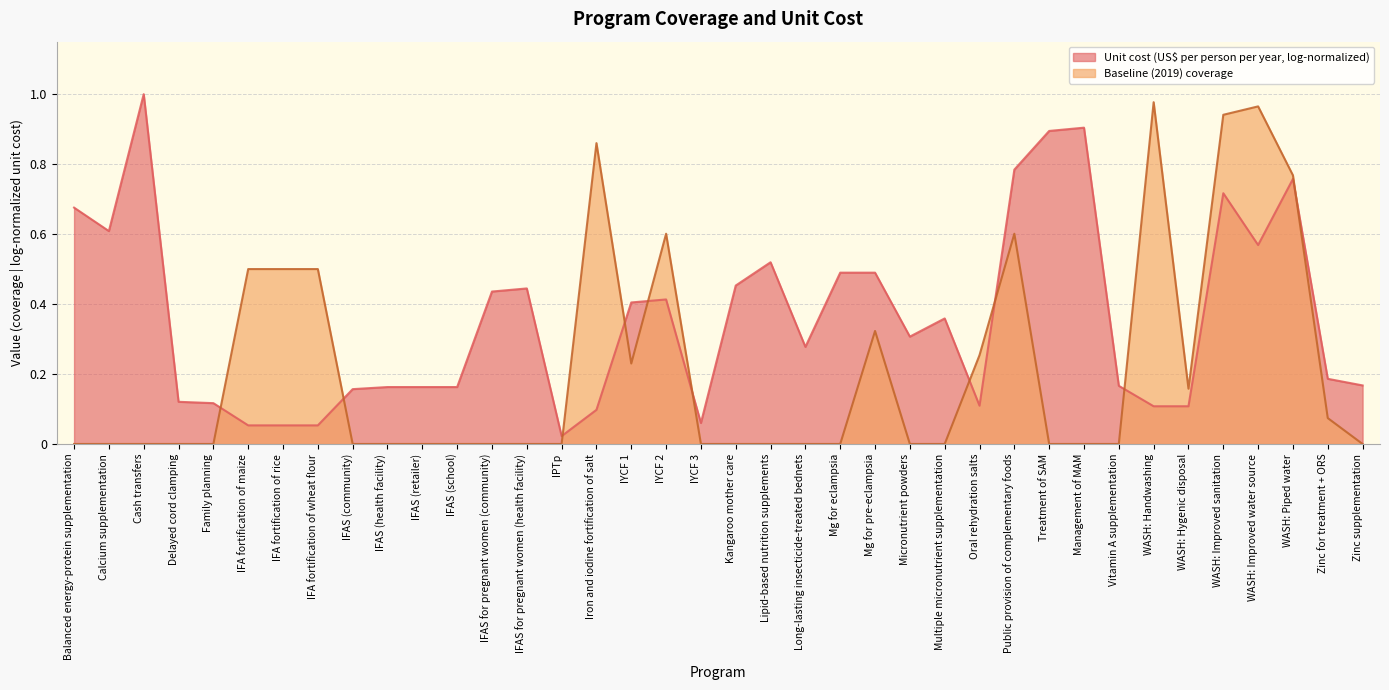

What position from the left is Delayed cord clamping?

4